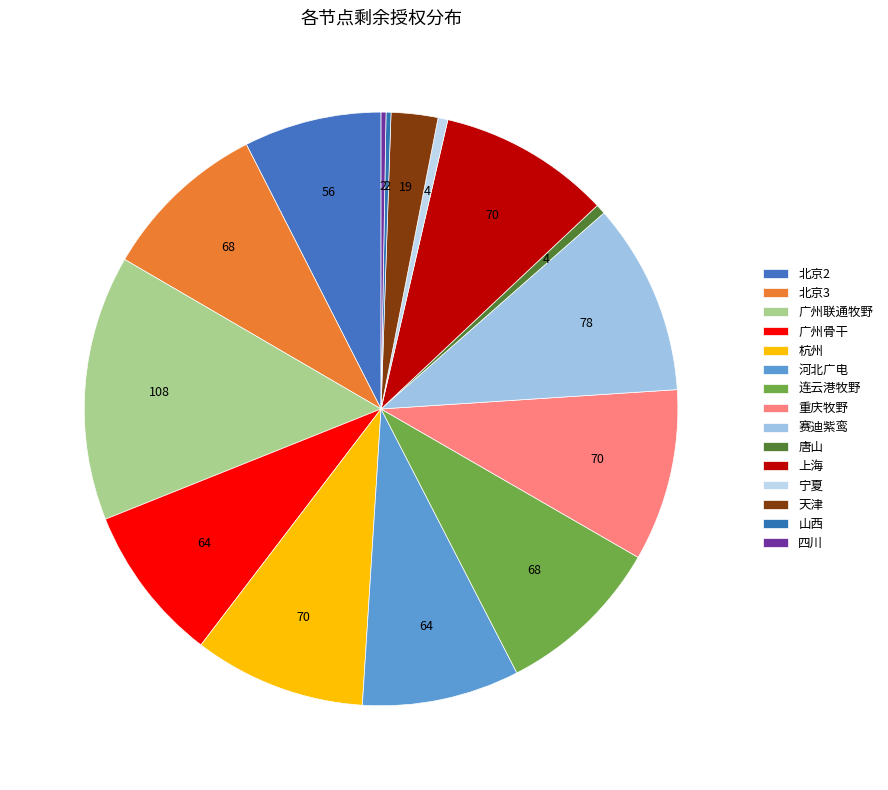

Which has a higher value, 河北广电 or 杭州?

杭州